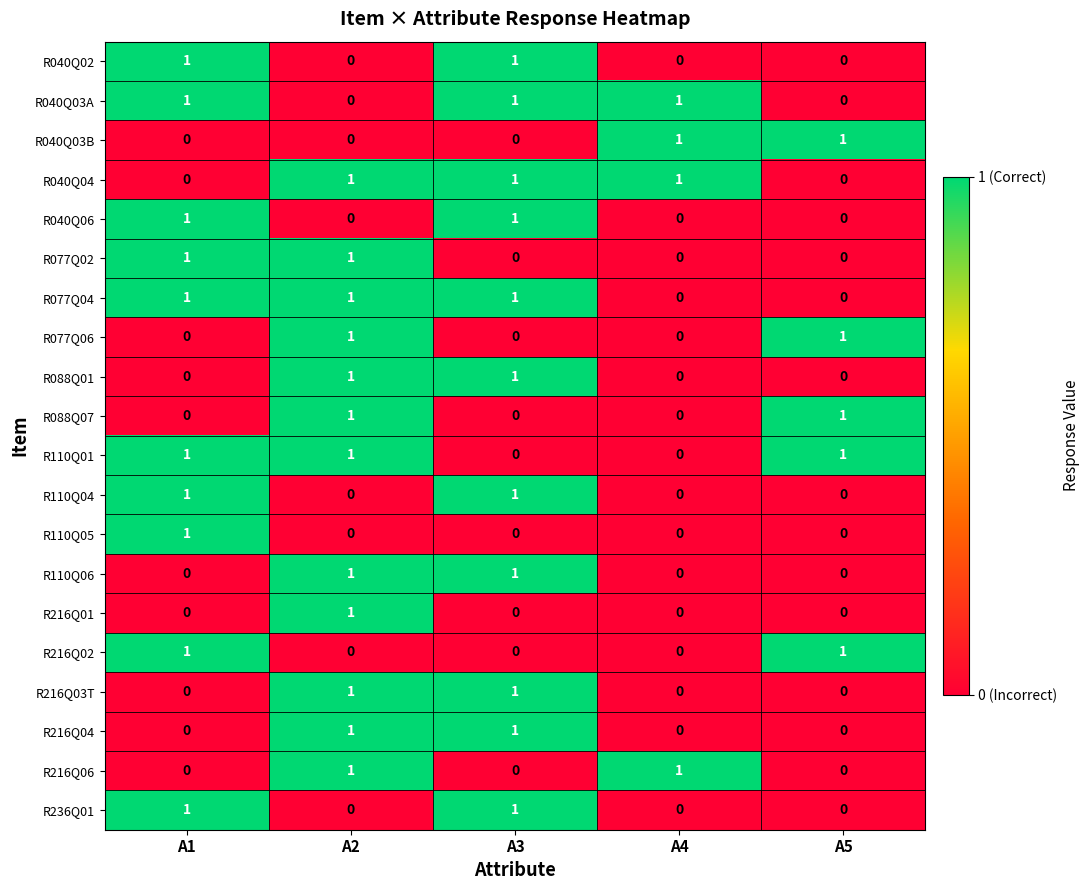

Count the R040Q04 values in the range 0 to 1.

5